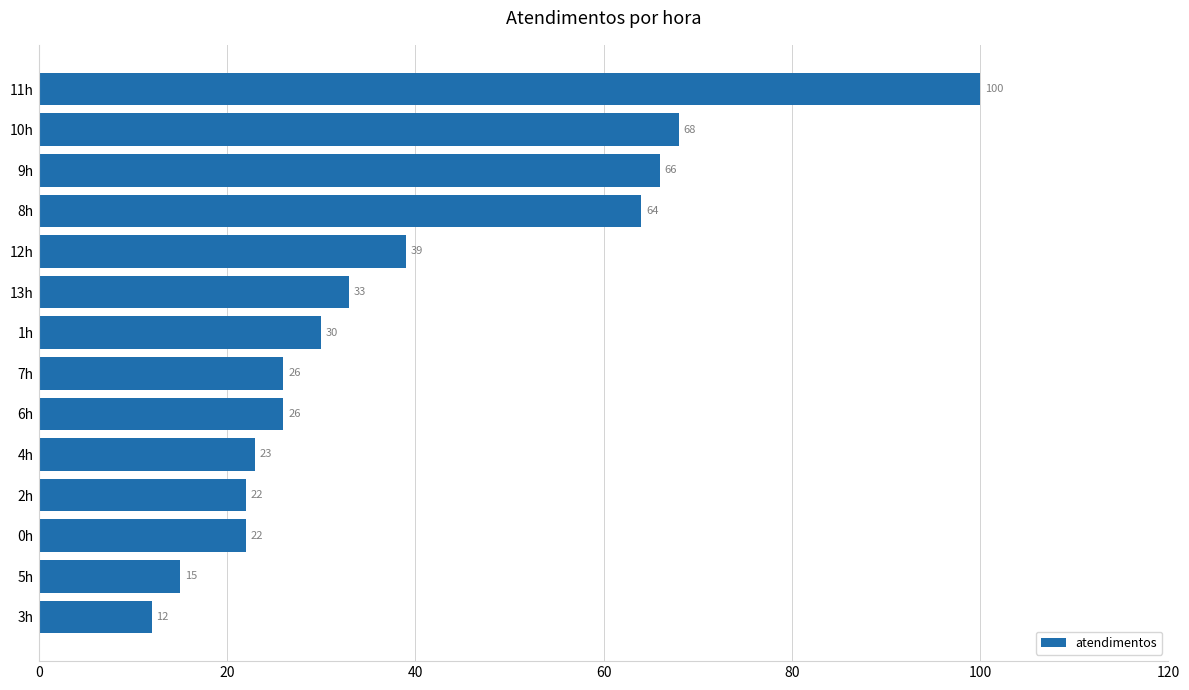

Is it true that the value at 3h is 21?

False